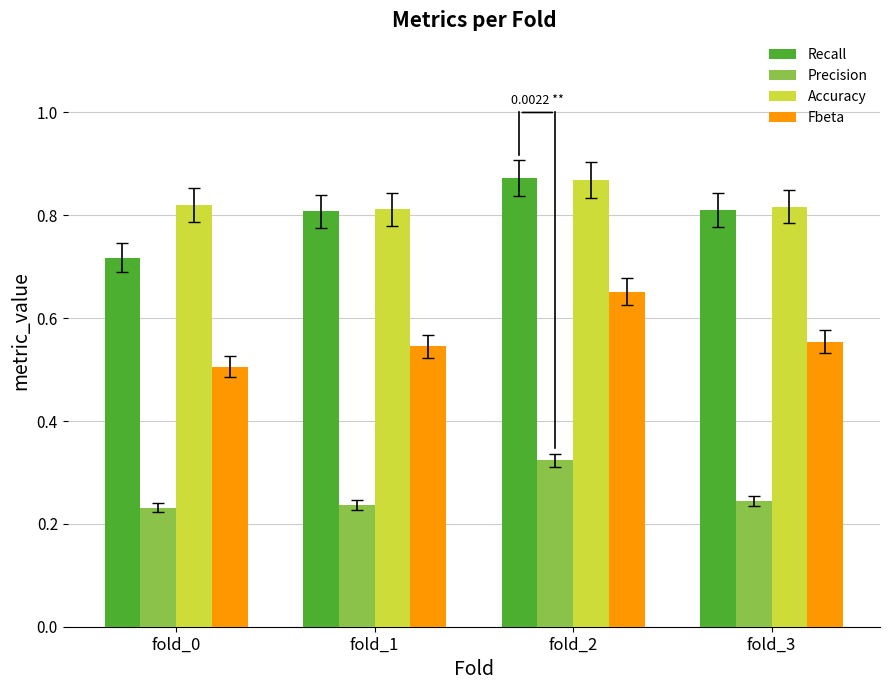

Does the chart contain stacked bars?

No